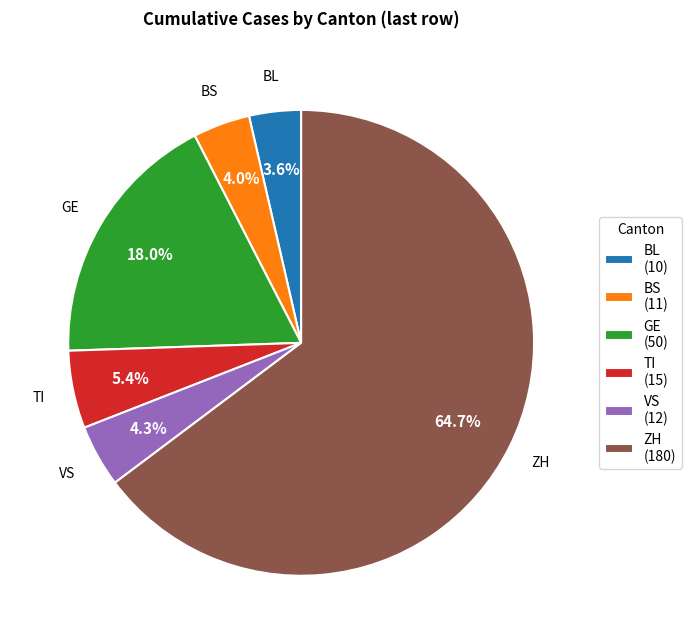

To the nearest percent, what is the difference between the largest and smallest slice percentages?

61%